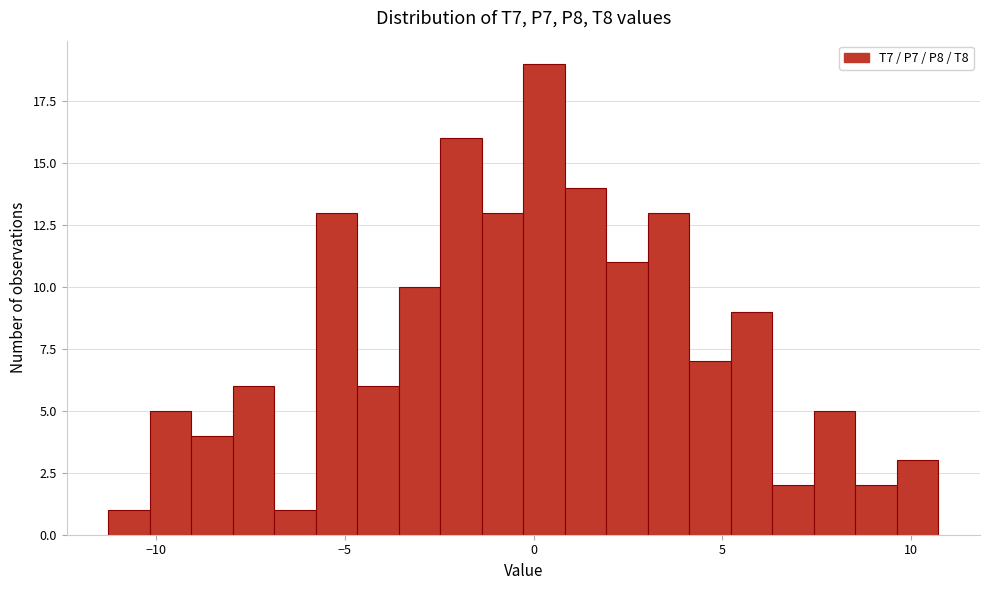

Around what value on the x-axis is the tallest bar? Give the approximate position of its centre, as read against the axis.

0.5